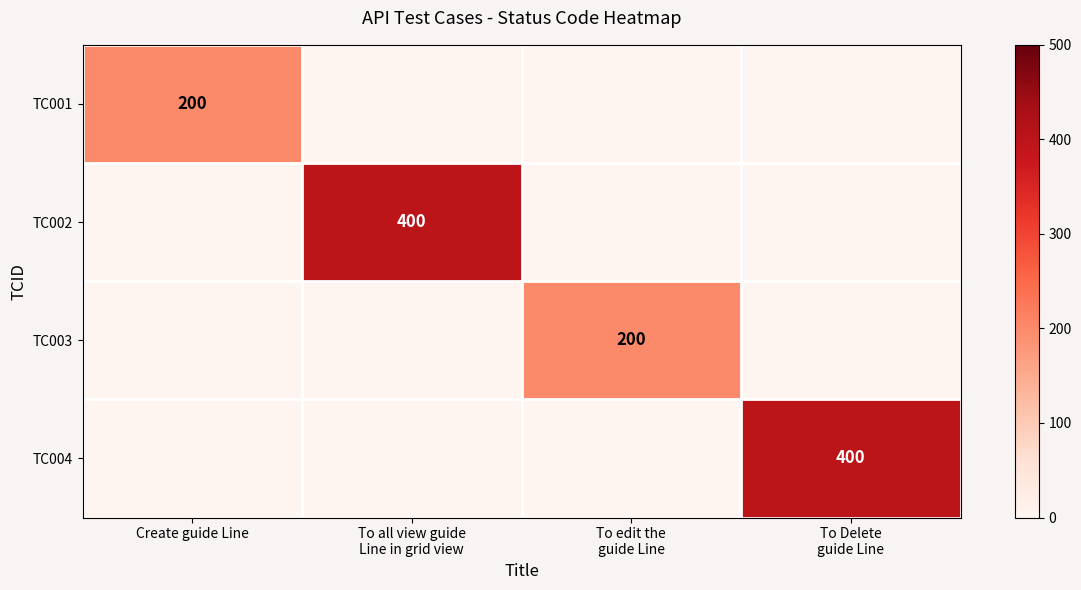

What is the difference between the maximum and minimum values in the TC001 series?

200